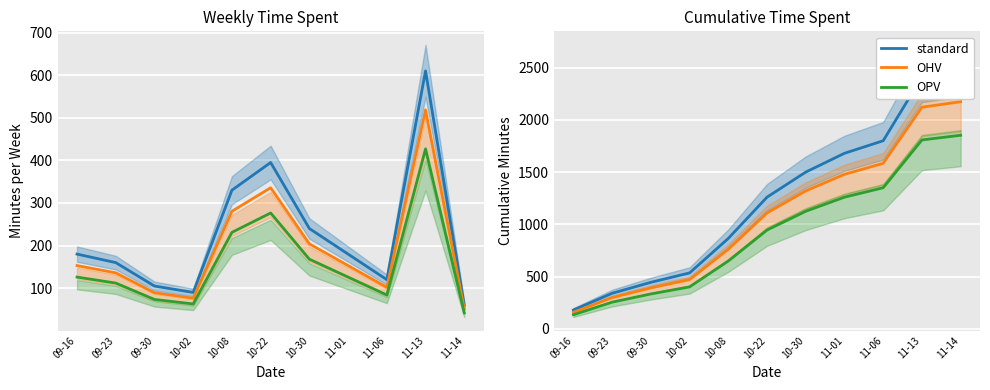

Which series changed the most between 09-16 and 10-22?

standard